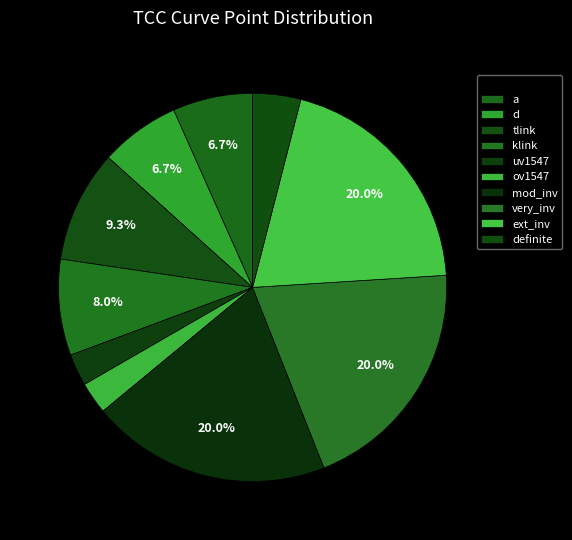

To the nearest percent, what portion does uv1547 represent?

3%